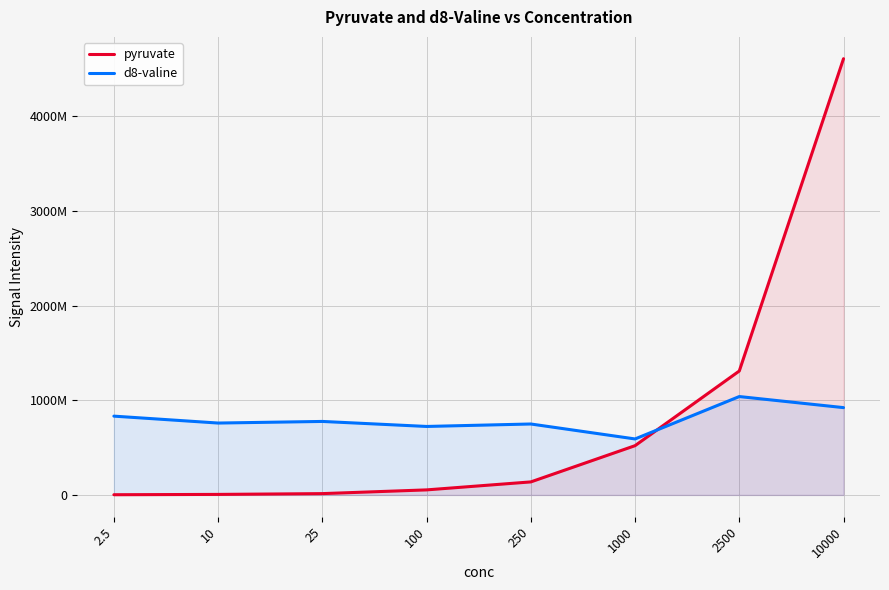

Is the value of pyruvate at 250 greater than the value of d8-valine at 100?

No